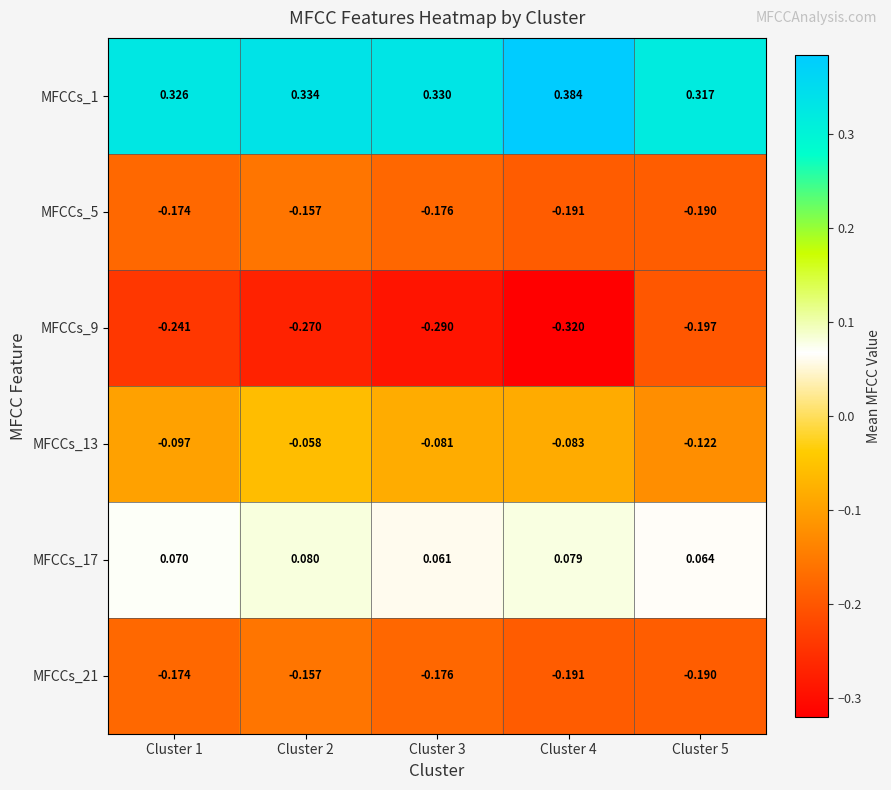

Which category has the highest value across all series?

Cluster 4